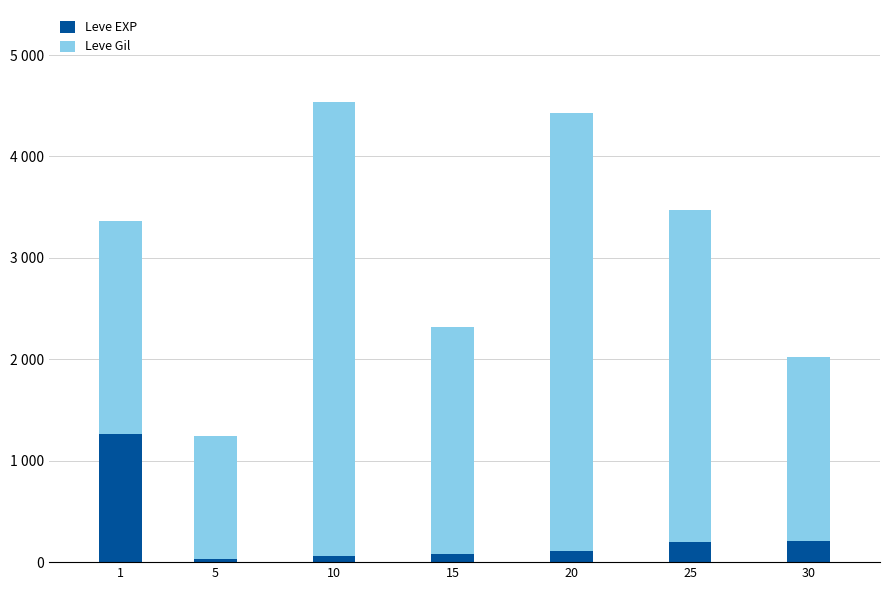

Does the chart contain stacked bars?

Yes